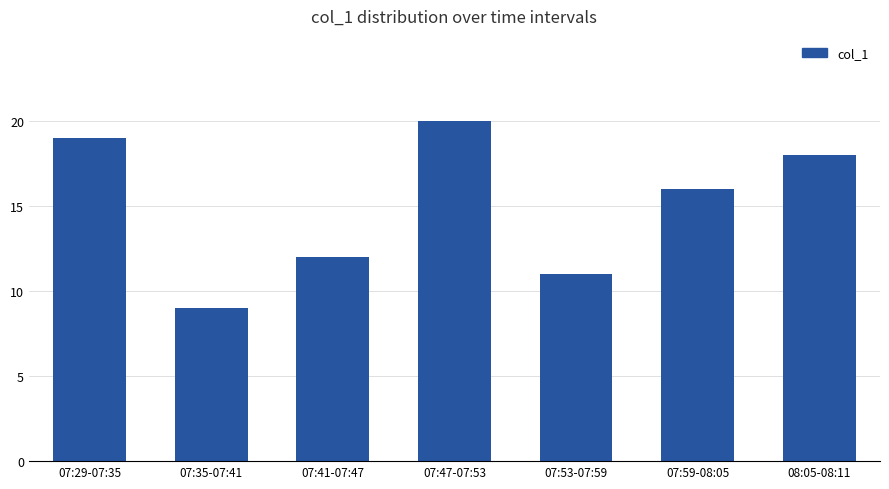

Does the chart contain stacked bars?

No